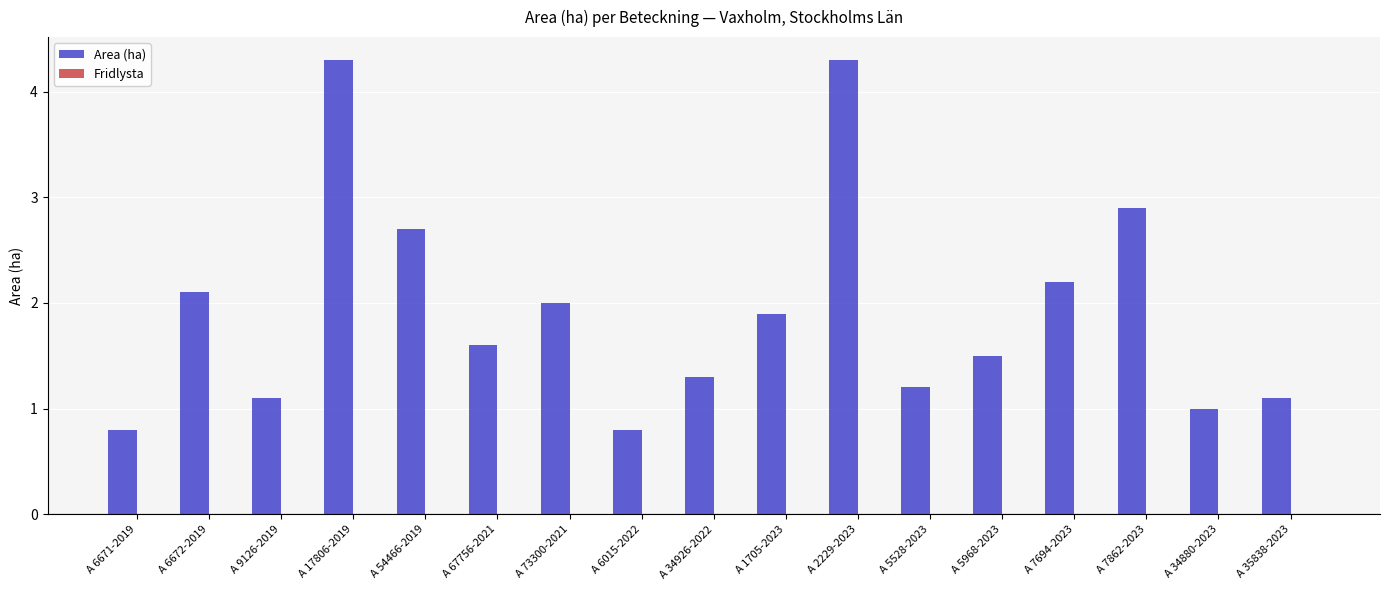

What is the change in value from A 67756-2021 to A 7694-2023?

+0.6